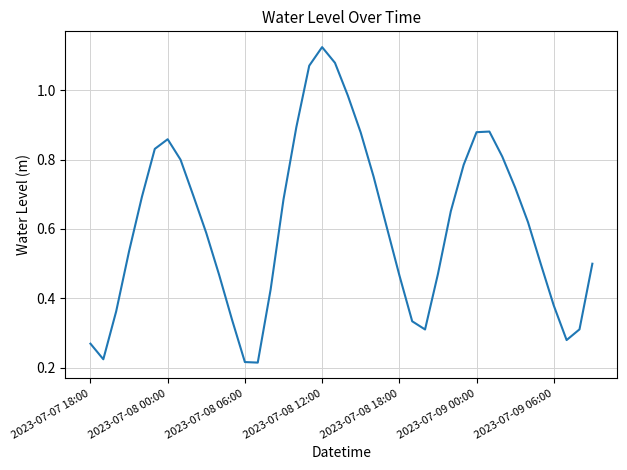

Does the chart display data point markers on the line(s)?

No